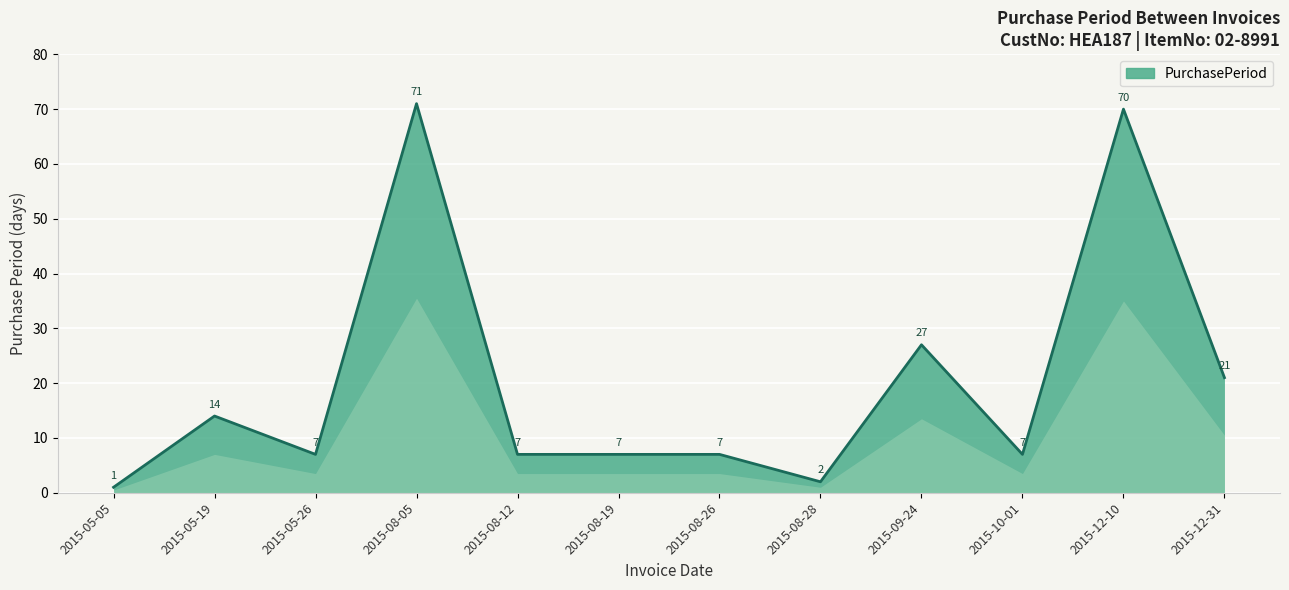

What position from the left is 2015-08-19?

6